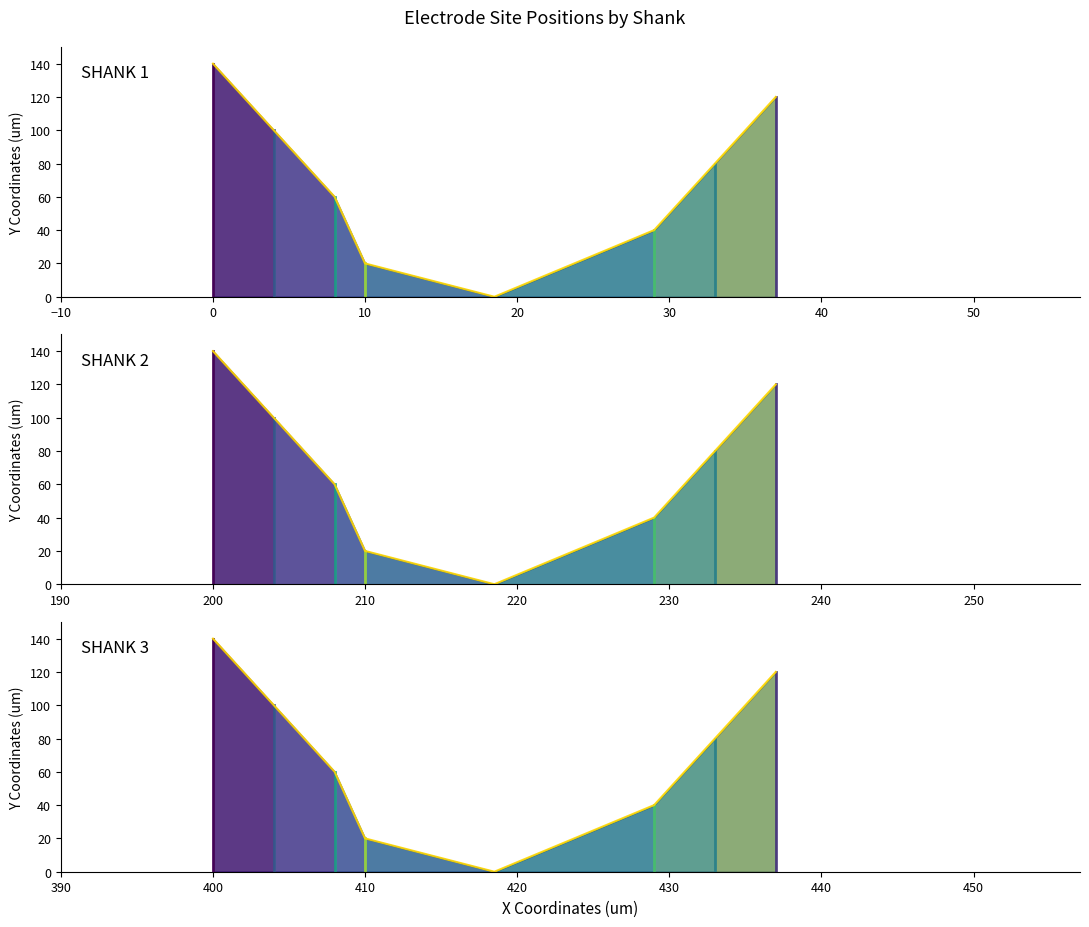

How many data points in SHANK 2 are above 80?

3